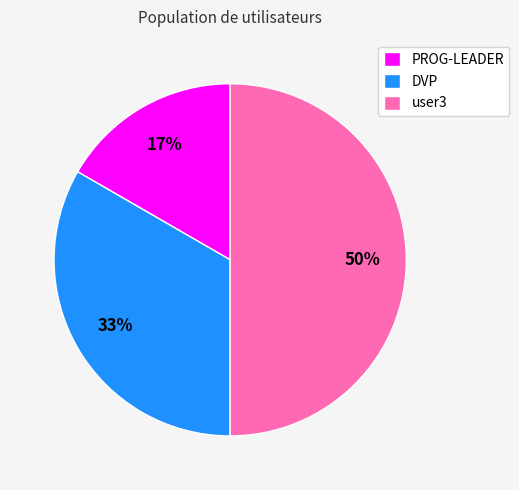

Combined, do user3 and PROG-LEADER account for over 50%?

Yes